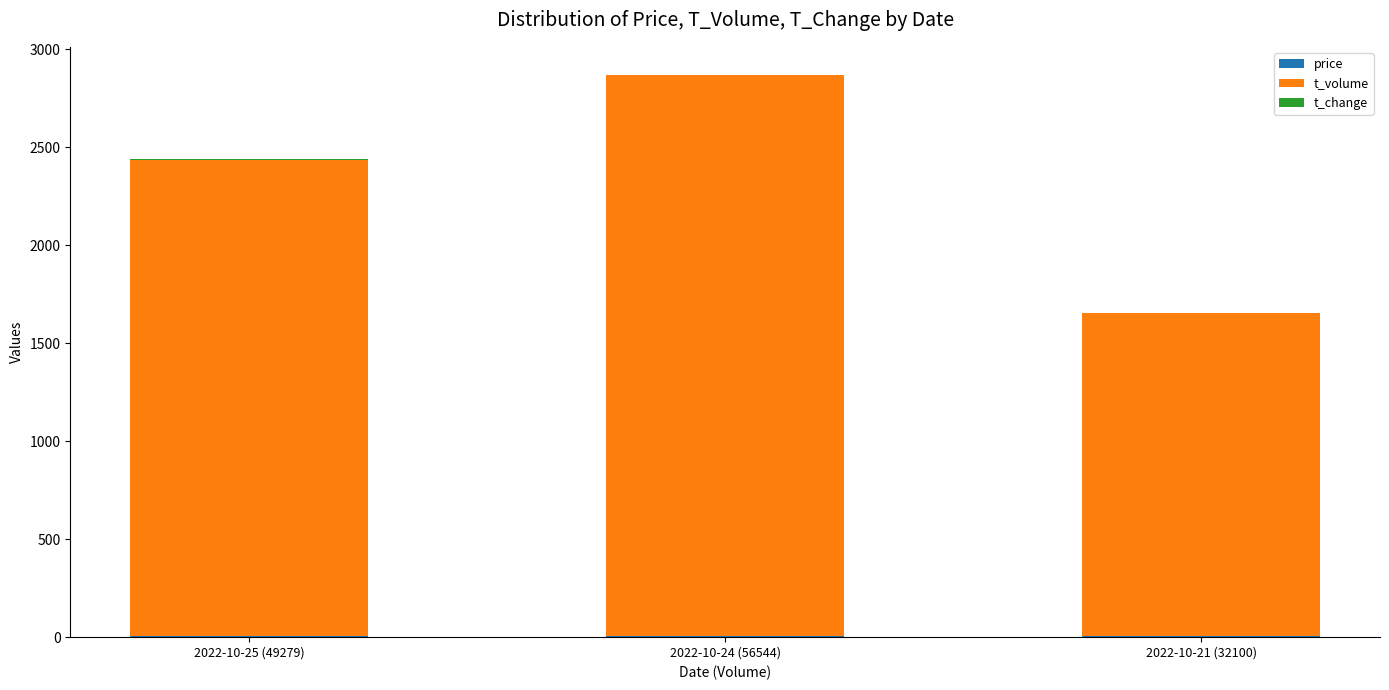

At which category is the sum across all series the highest?

2022-10-24 (56544)